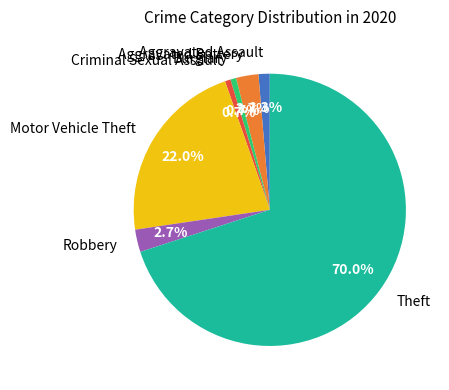

To the nearest percent, what portion does Aggravated Assault represent?

1%